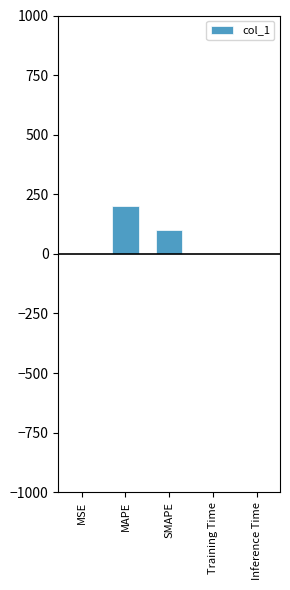

True or false: the data shows 200.0 at MAPE.

True